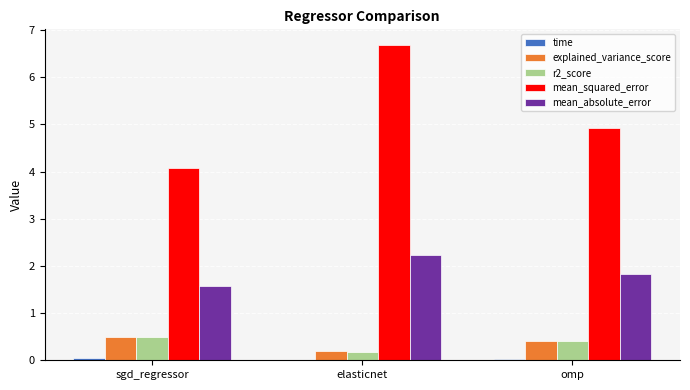

Which category has the highest value across all series?

elasticnet